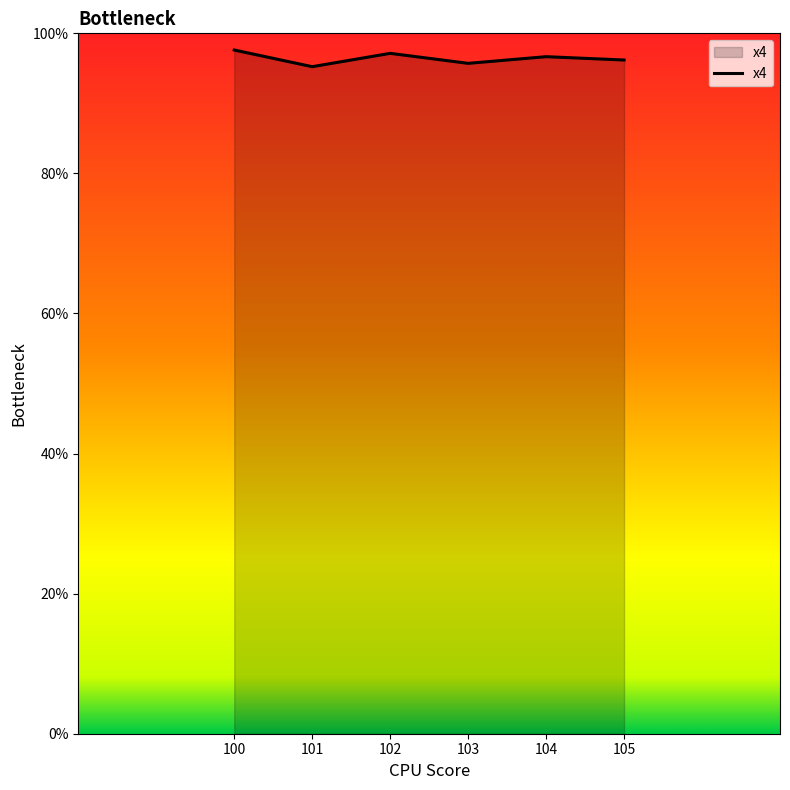

Which label corresponds to the smallest value in the chart?

101